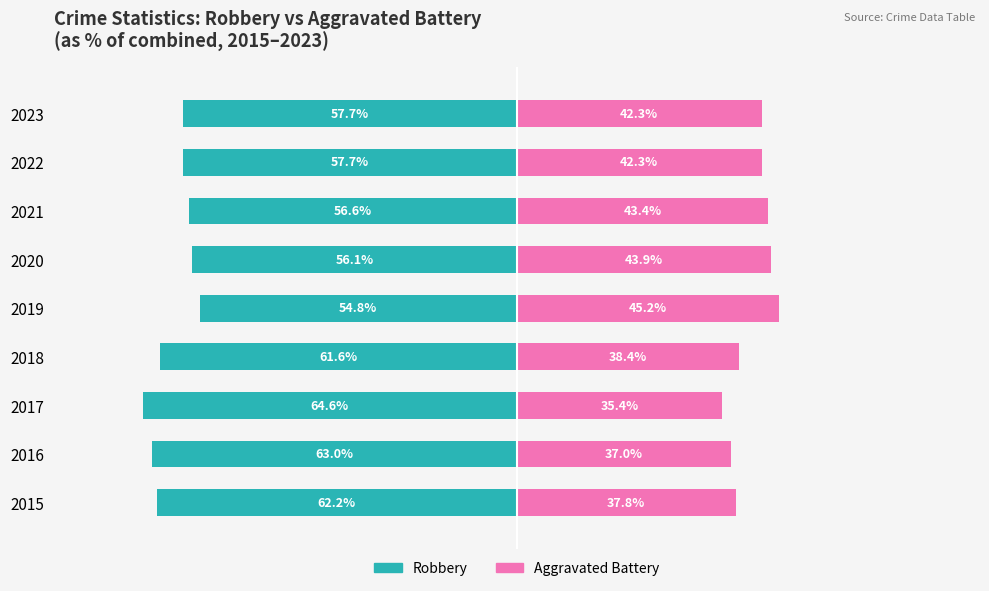

At how many categories does at least one series exceed -50?

9